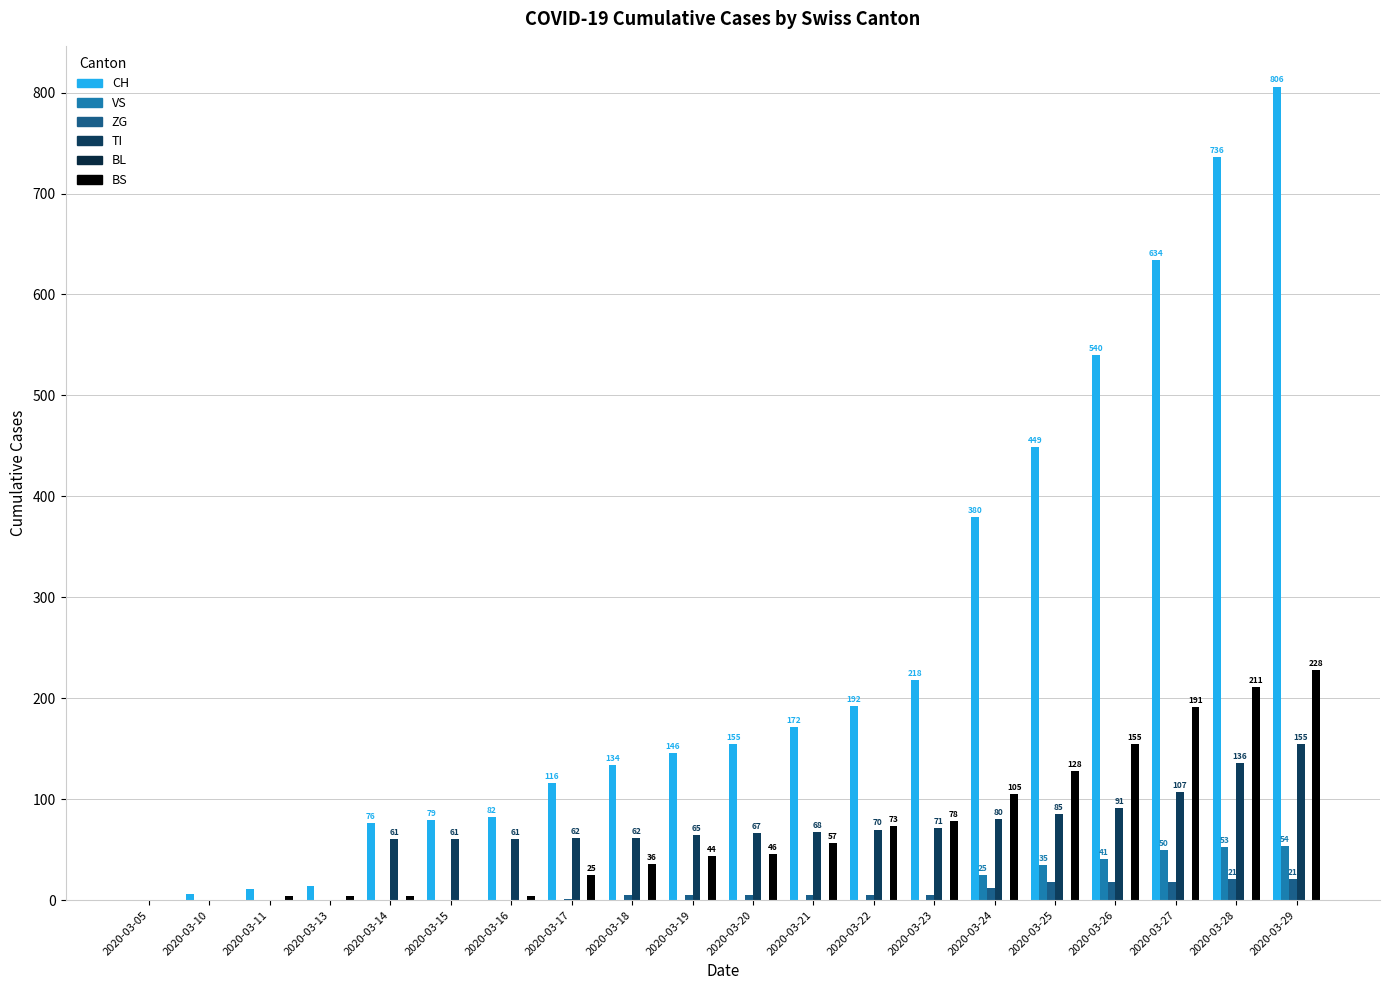

Rank the series at 2020-03-17 from lowest to highest value.

VS, BL, ZG, BS, TI, CH